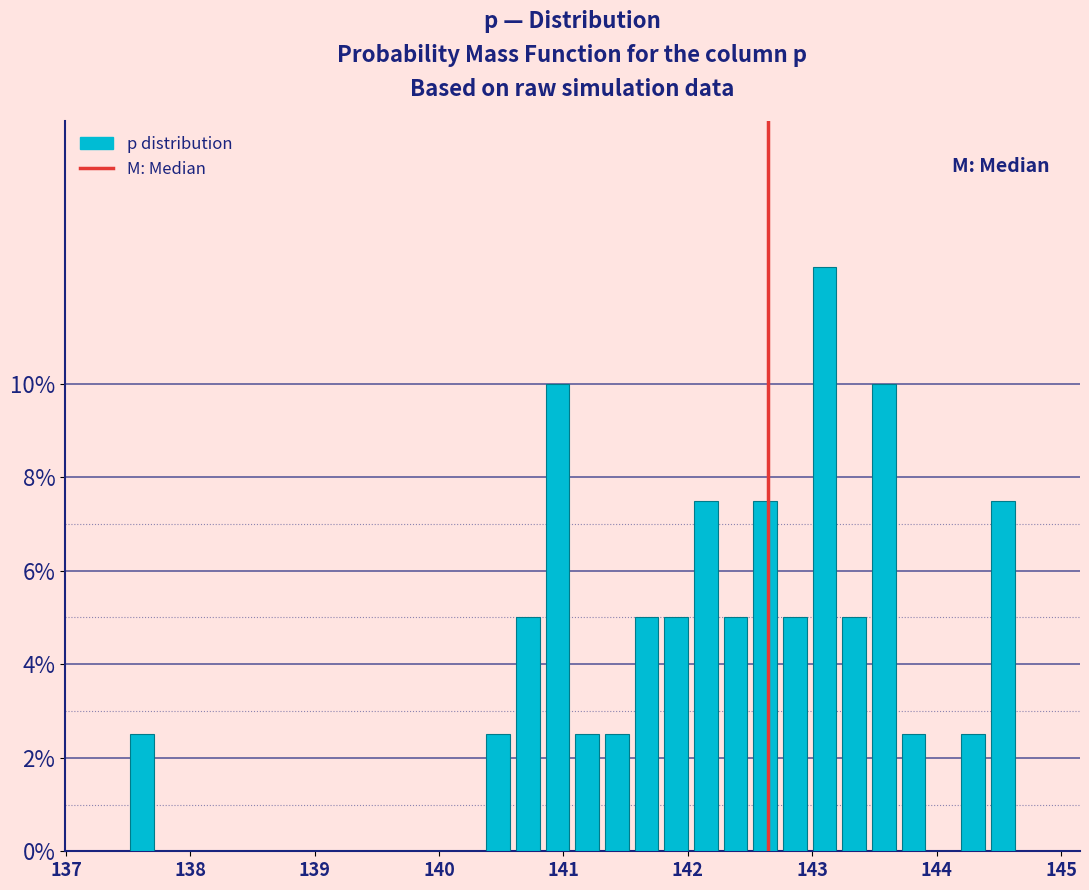

Around what value on the x-axis is the tallest bar? Give the approximate position of its centre, as read against the axis.

143.1